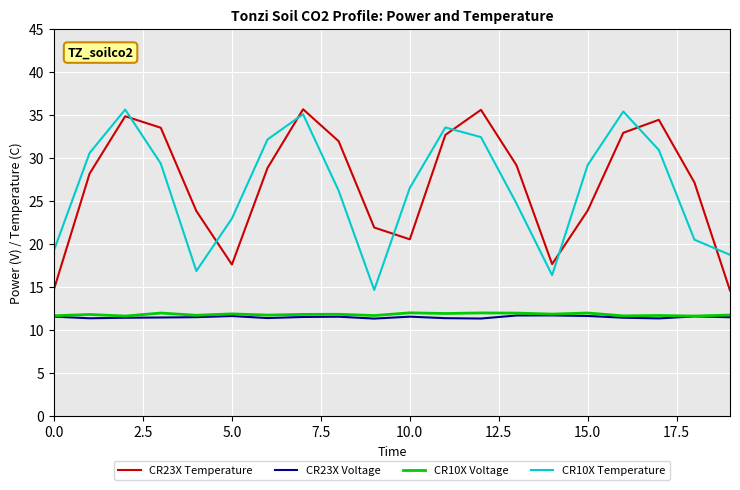

True or false: CR23X Voltage has more than 1 interior local peaks.

True